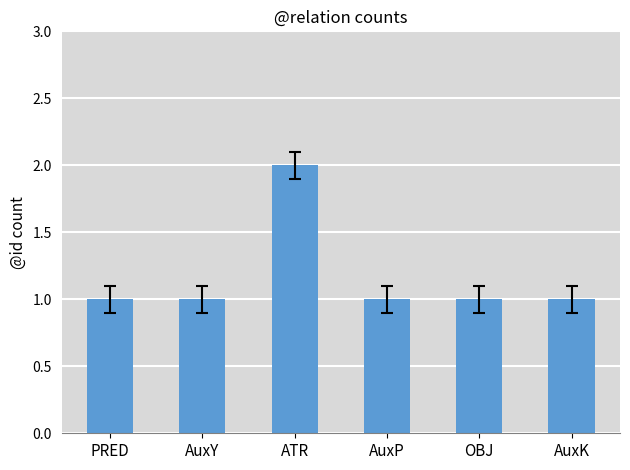

Which has a higher value, OBJ or ATR?

ATR